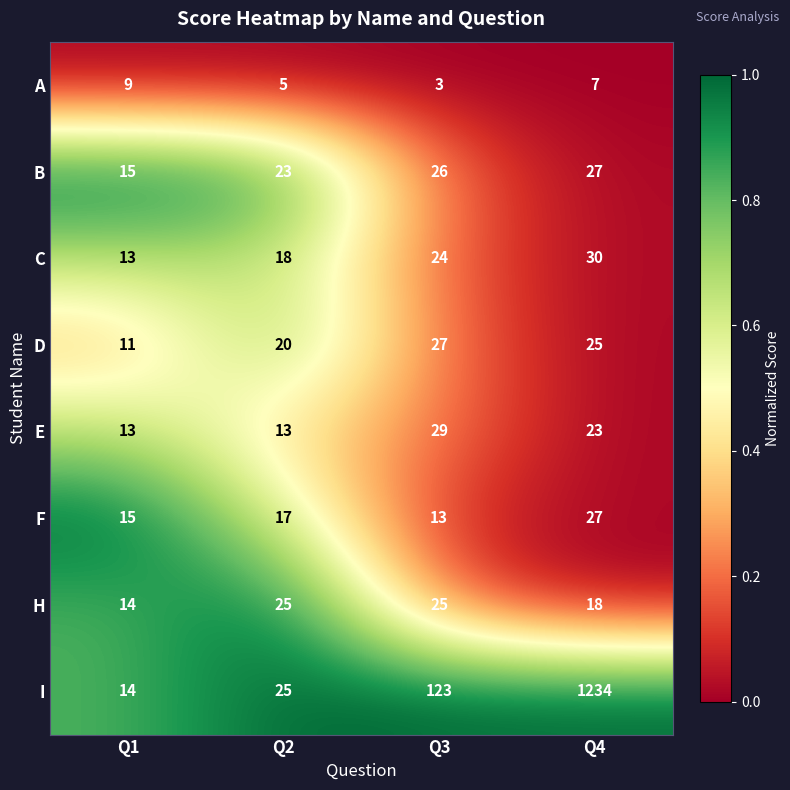

How many E values are between 13 and 29?

4